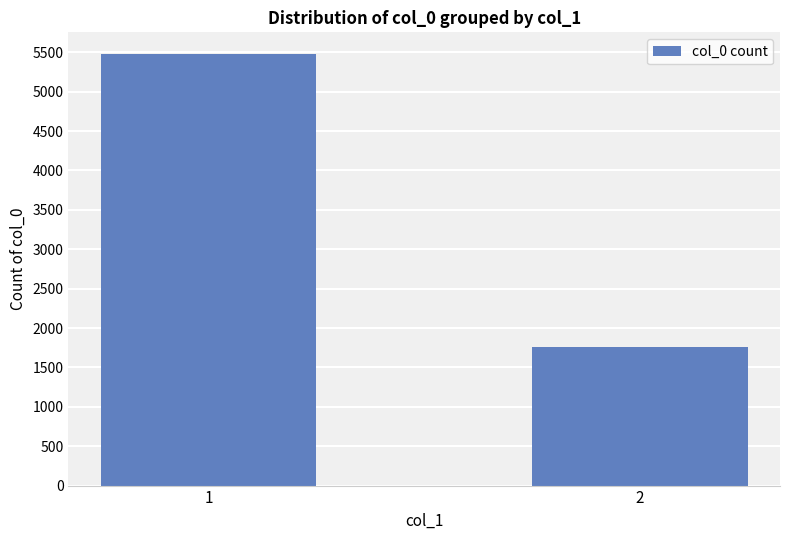

Are the bars grouped side by side (vs. stacked)?

No